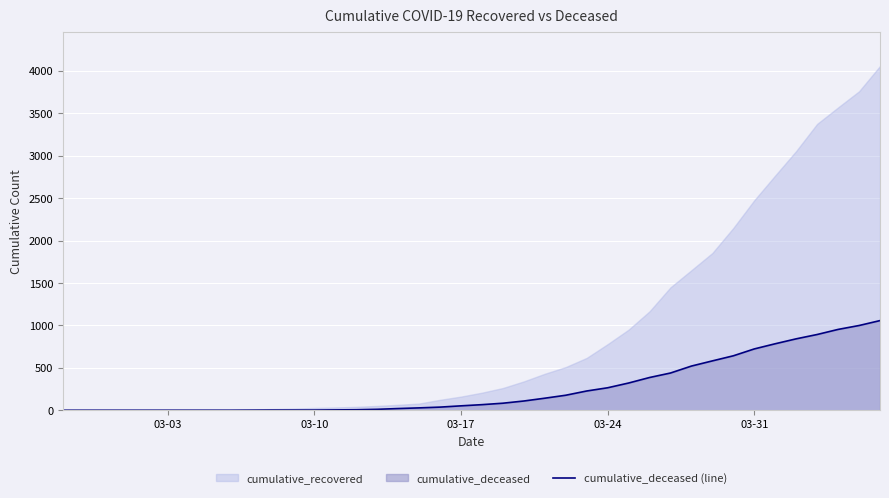

How many values are above zero?

31